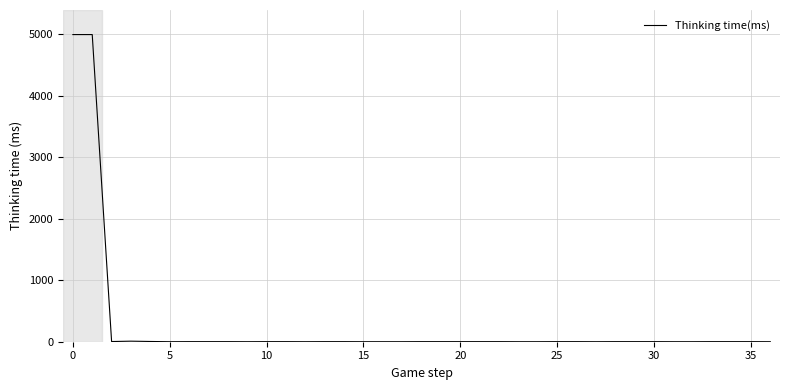

What is the difference between the maximum and minimum values?

4996